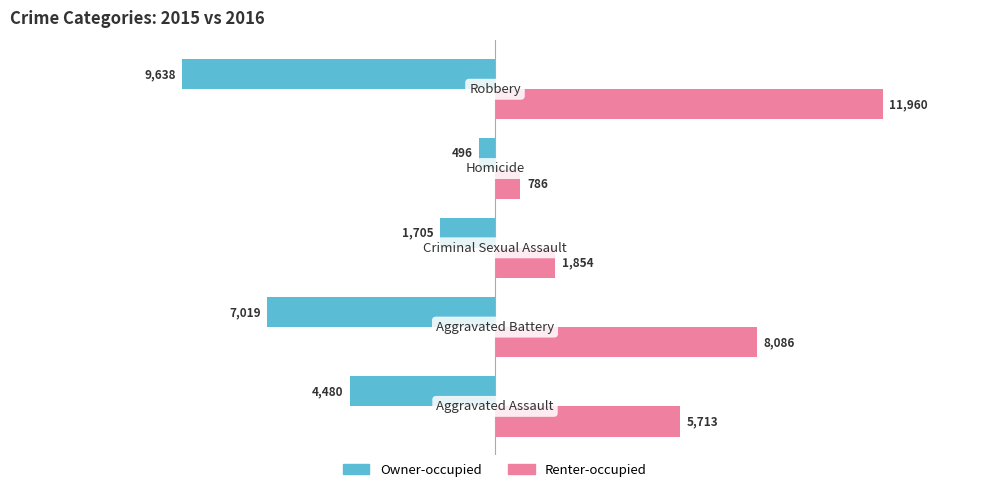

What is the smallest value displayed?

-9638